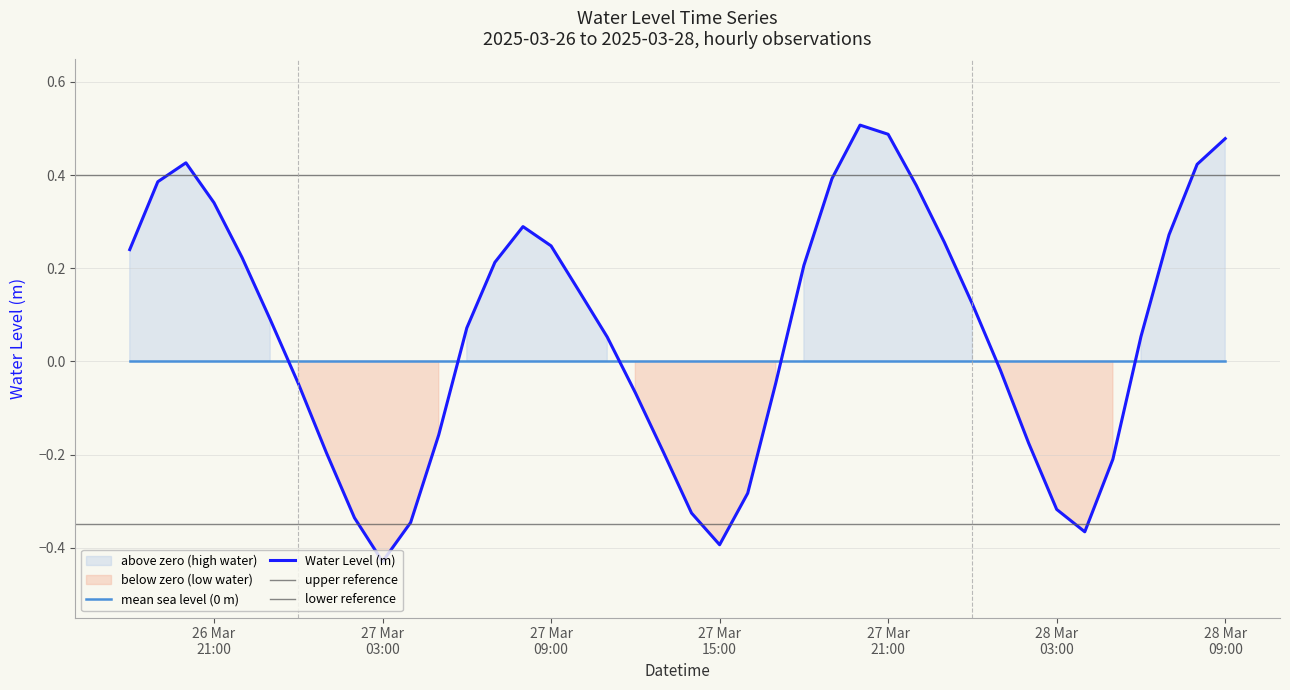

List the labels in order of value, smallest first.

2025-03-27 03:00:00, 2025-03-27 15:00:00, 2025-03-28 04:00:00, 2025-03-27 04:00:00, 2025-03-27 02:00:00, 2025-03-27 14:00:00, 2025-03-28 03:00:00, 2025-03-27 16:00:00, 2025-03-28 05:00:00, 2025-03-27 01:00:00, 2025-03-27 13:00:00, 2025-03-28 02:00:00, 2025-03-27 05:00:00, 2025-03-27 12:00:00, 2025-03-27 00:00:00, 2025-03-27 17:00:00, 2025-03-28 01:00:00, 2025-03-27 11:00:00, 2025-03-28 06:00:00, 2025-03-27 06:00:00, 2025-03-26 23:00:00, 2025-03-28 00:00:00, 2025-03-27 10:00:00, 2025-03-27 18:00:00, 2025-03-27 07:00:00, 2025-03-26 22:00:00, 2025-03-26 18:00:00, 2025-03-27 09:00:00, 2025-03-27 23:00:00, 2025-03-28 07:00:00, 2025-03-27 08:00:00, 2025-03-26 21:00:00, 2025-03-27 22:00:00, 2025-03-26 19:00:00, 2025-03-27 19:00:00, 2025-03-28 08:00:00, 2025-03-26 20:00:00, 2025-03-28 09:00:00, 2025-03-27 21:00:00, 2025-03-27 20:00:00